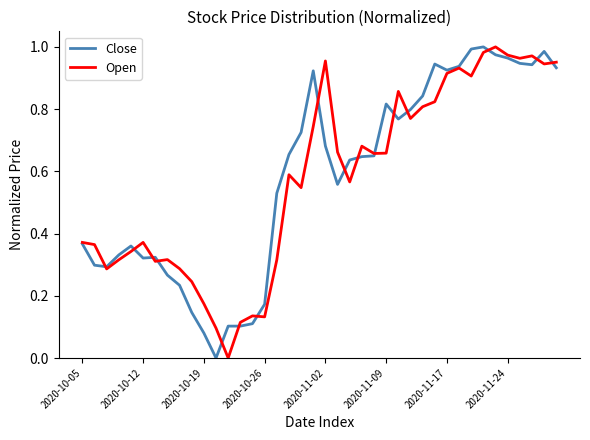

Does the chart display data point markers on the line(s)?

No